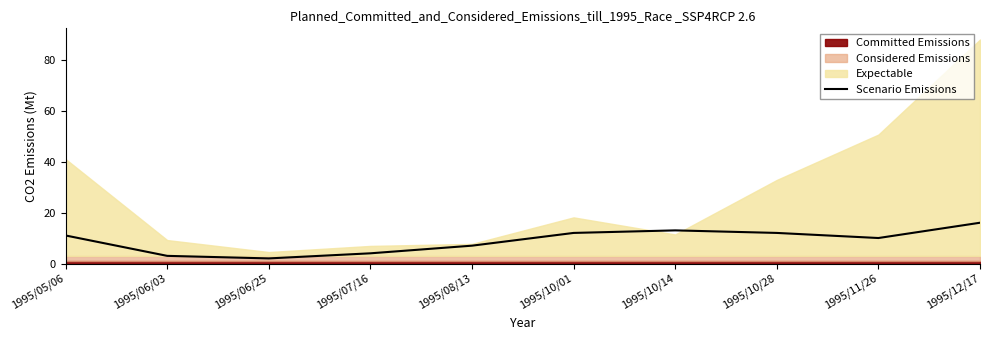

Read the value at 1995/05/06, to the nearest 10.

10